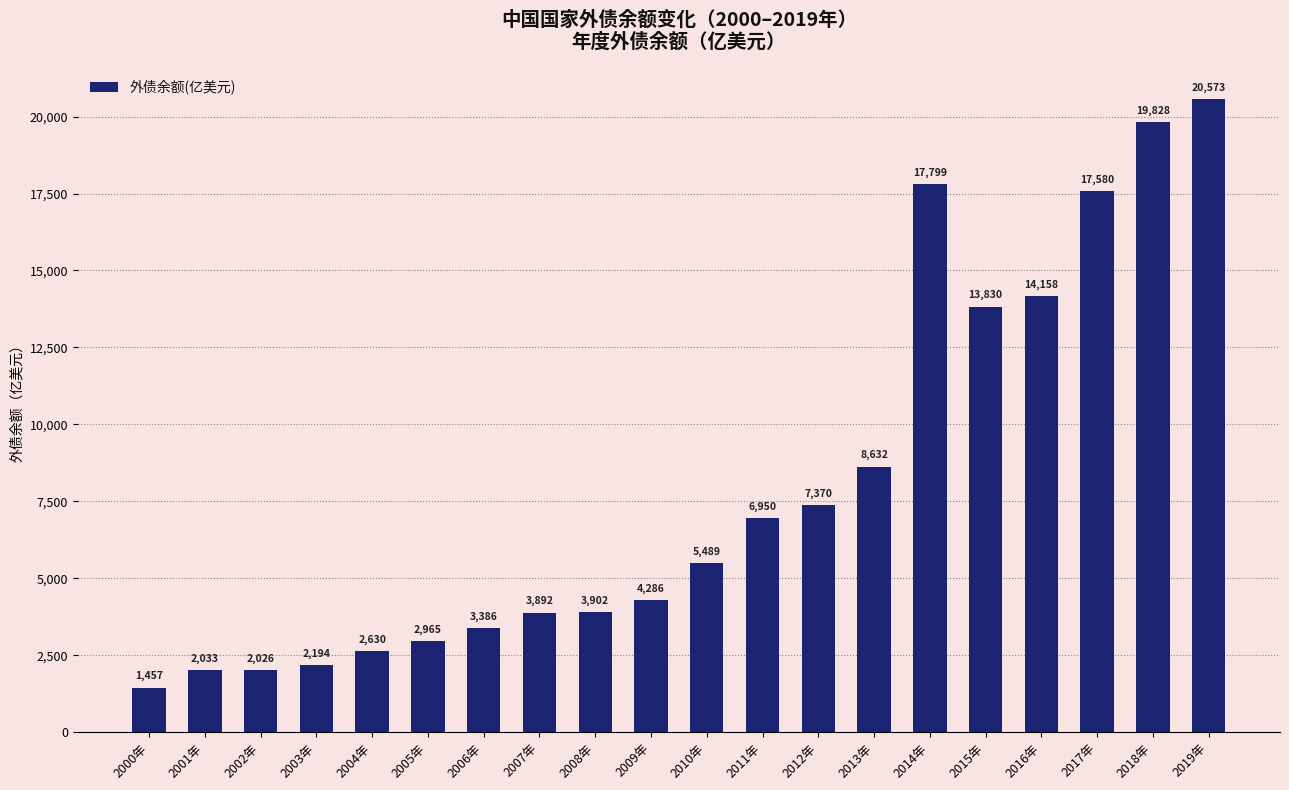

How many values are below 5489?

10